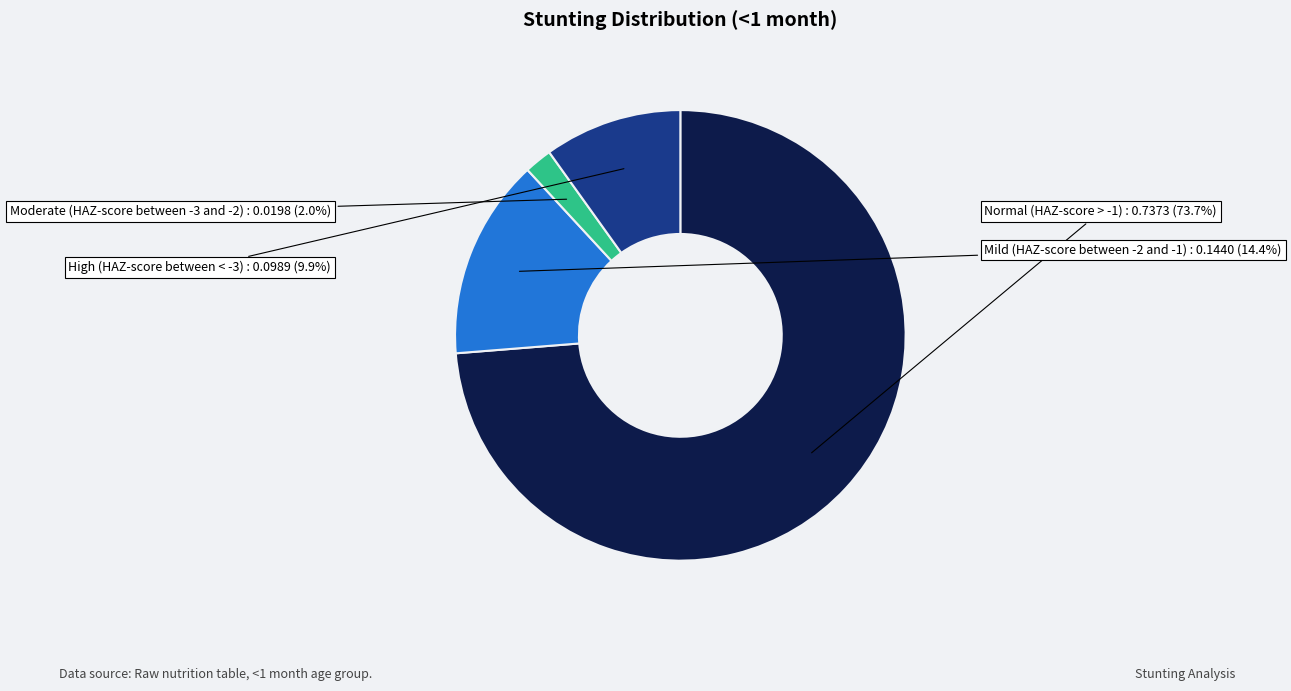

Combined, do High (HAZ-score between < -3) and Normal (HAZ-score > -1) account for over 50%?

Yes